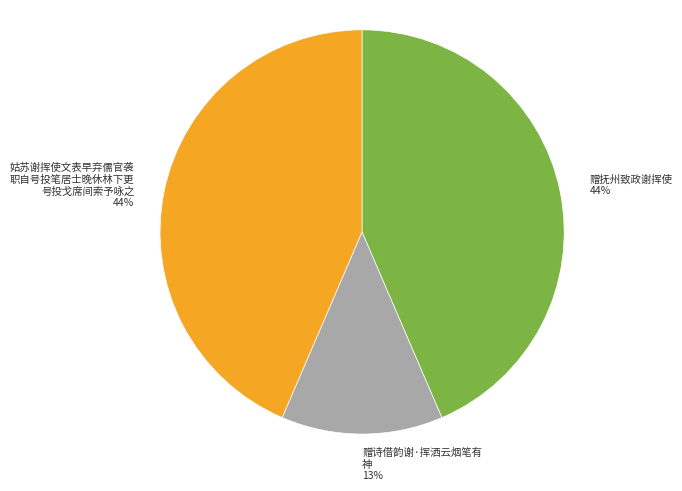

To the nearest percent, what is the average slice percentage?

33%